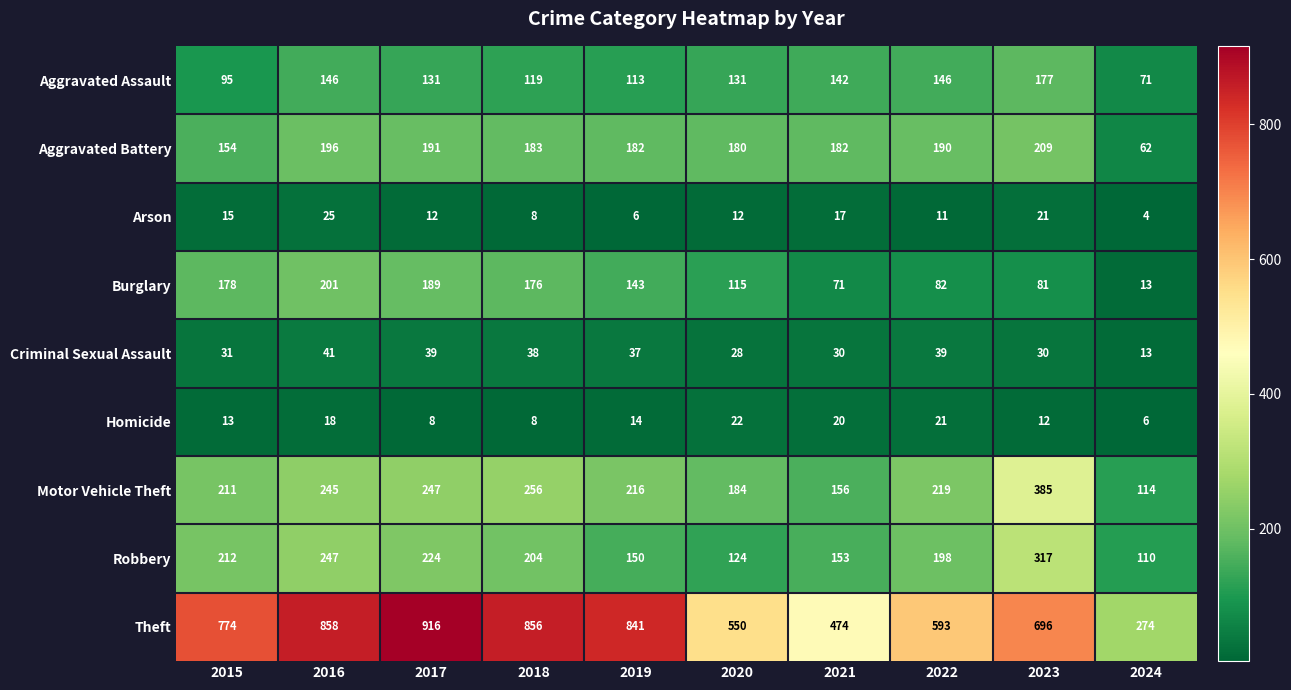

How many distinct data groups are displayed?

9